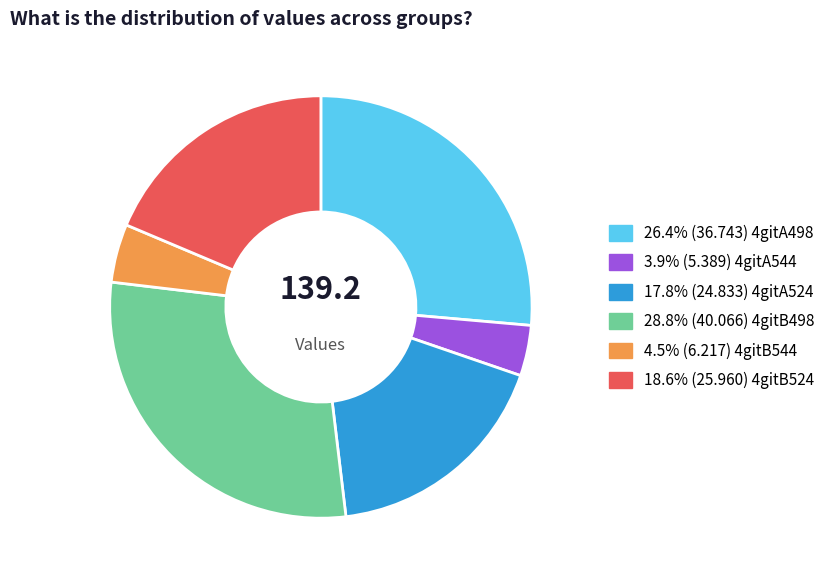

Is there a majority slice in this chart?

No